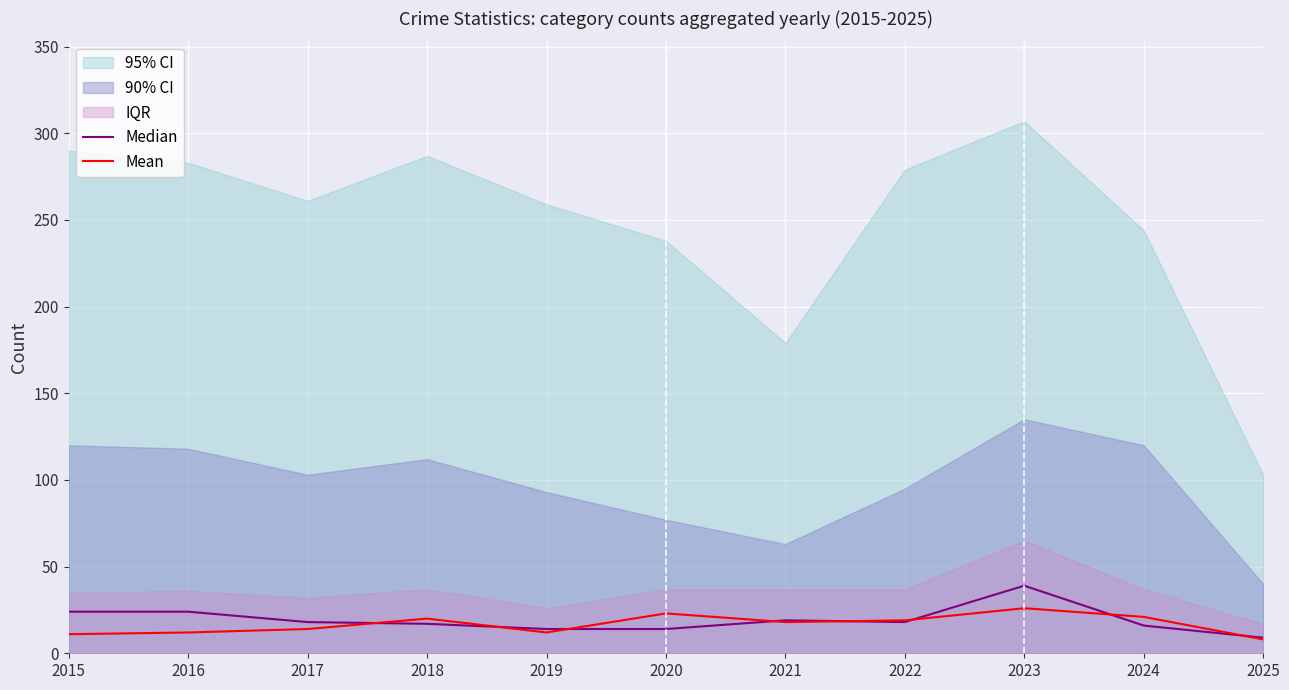

Reading left to right, transcribe all the data shown in this chart.

Median: 24	24	18	17	14	14	19	18	39	16	9
Mean: 11	12	14	20	12	23	18	19	26	21	8